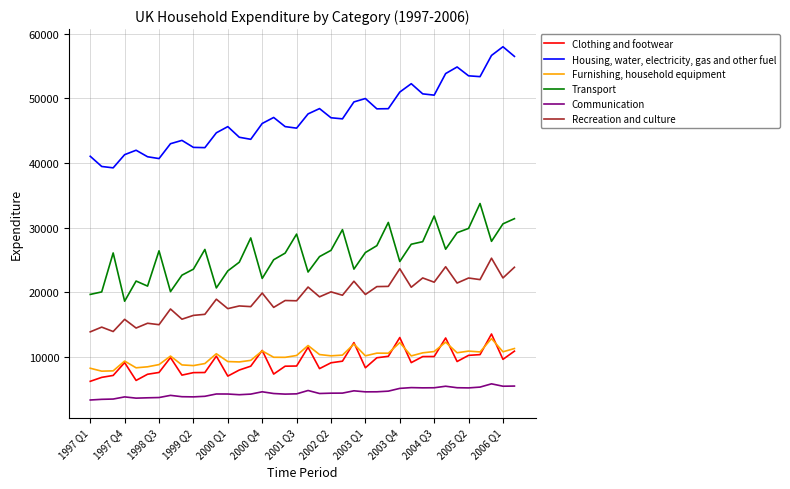

List the series in order of their peak value, highest first.

Housing, water, electricity, gas and other fuel, Transport, Recreation and culture, Clothing and footwear, Furnishing, household equipment, Communication